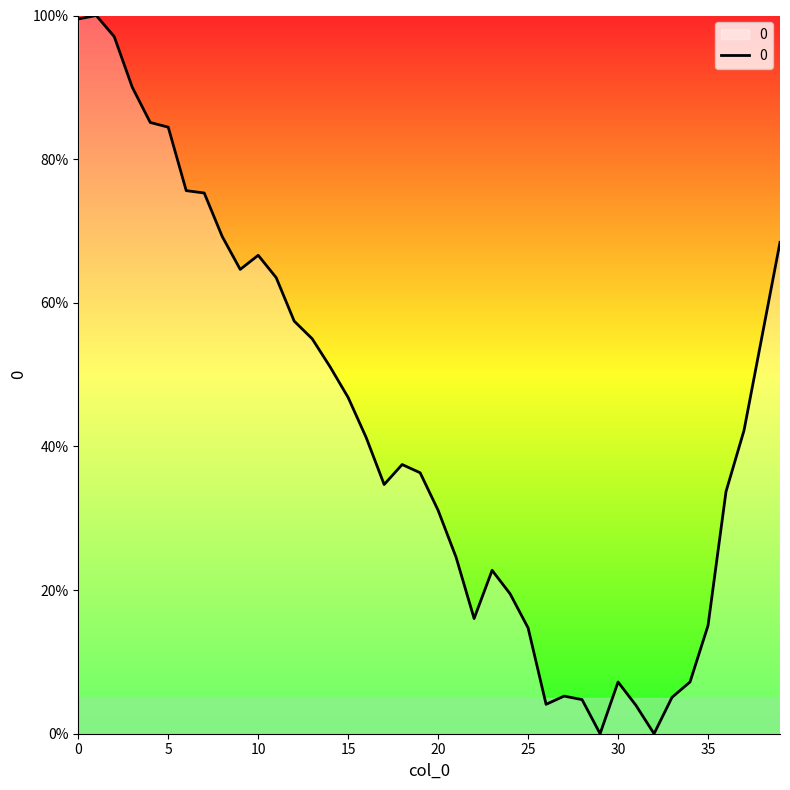

What is the difference between the maximum and minimum values?

100.0